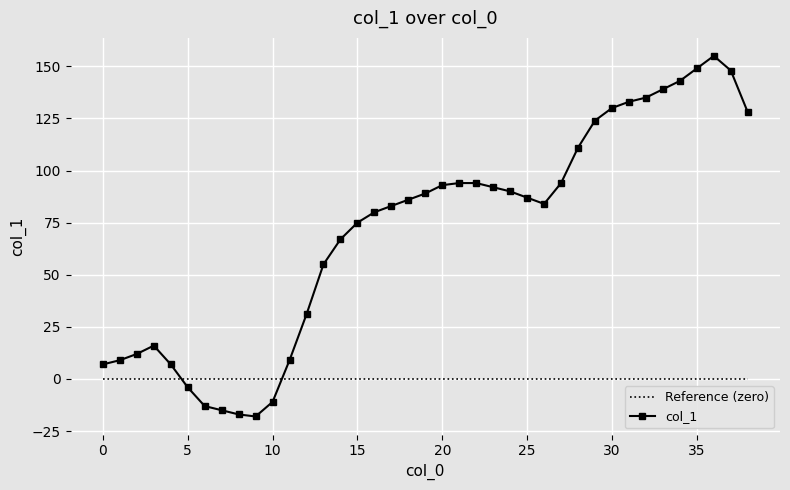

True or false: col_1 and Reference (zero) intersect in this chart.

True